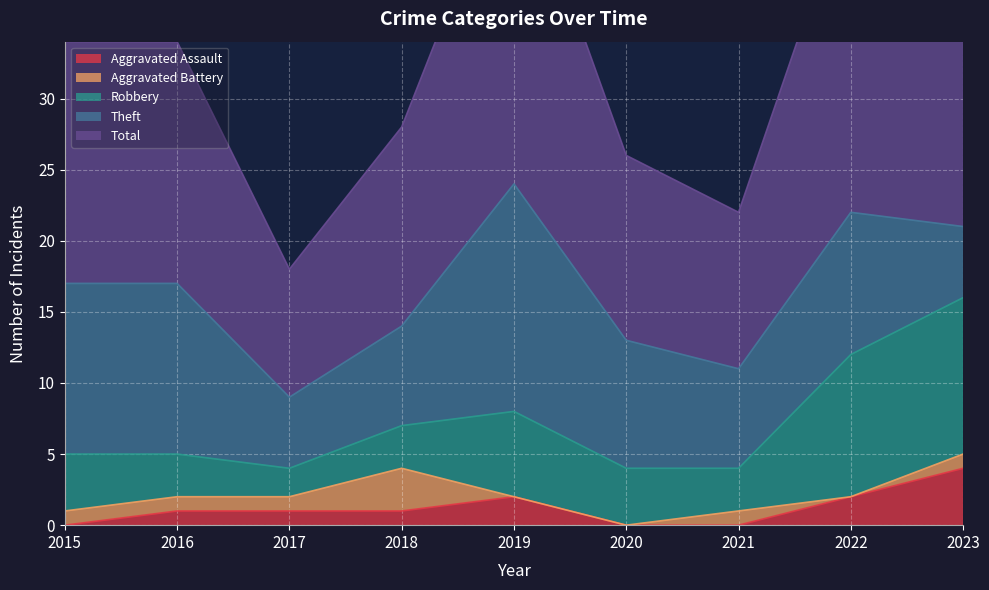

Which series has the largest range (max minus min)?

Total